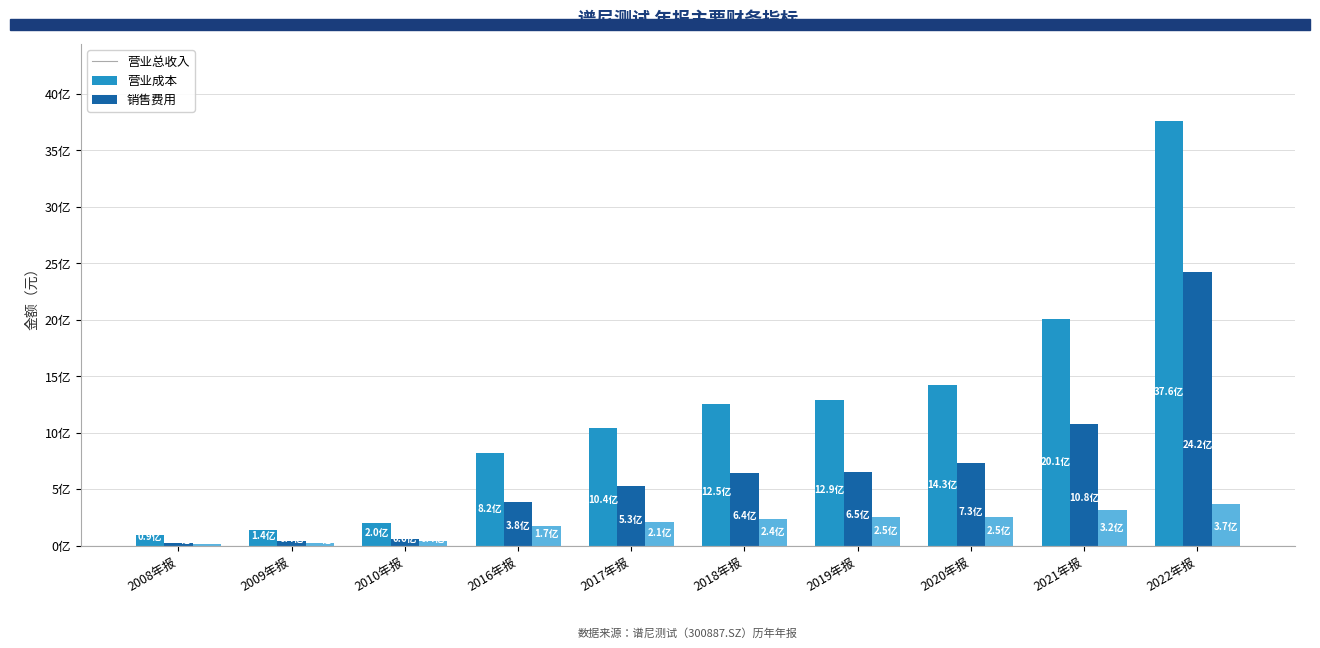

Are the bars horizontal?

No